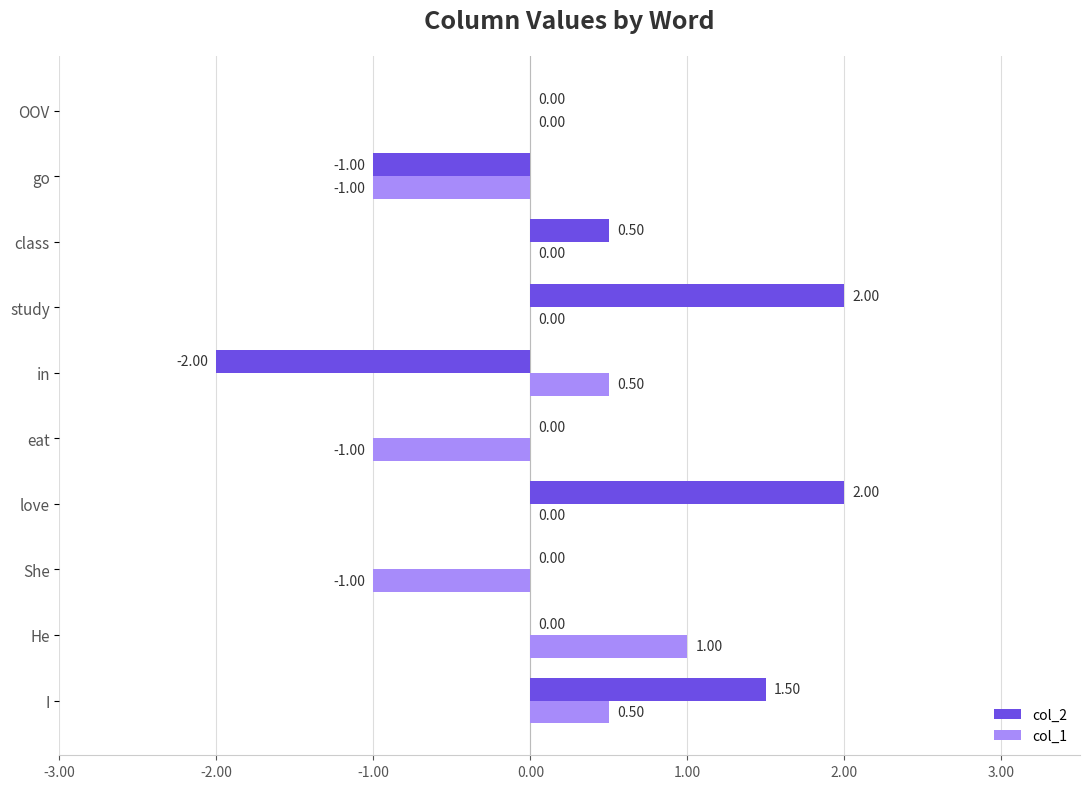

Which series has the largest total across all categories?

col_2